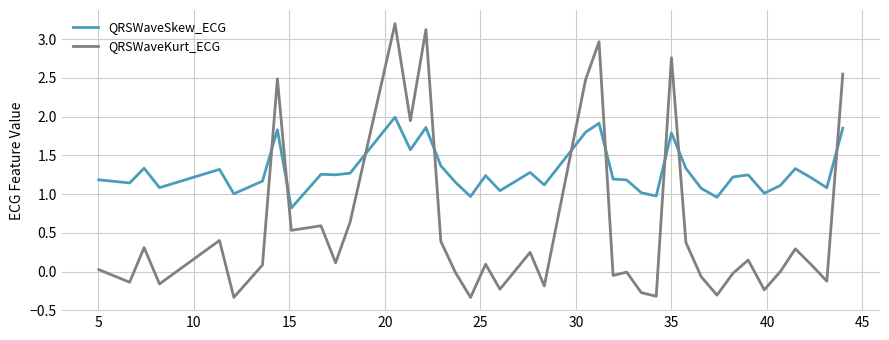

Which series has the largest range (max minus min)?

QRSWaveKurt_ECG